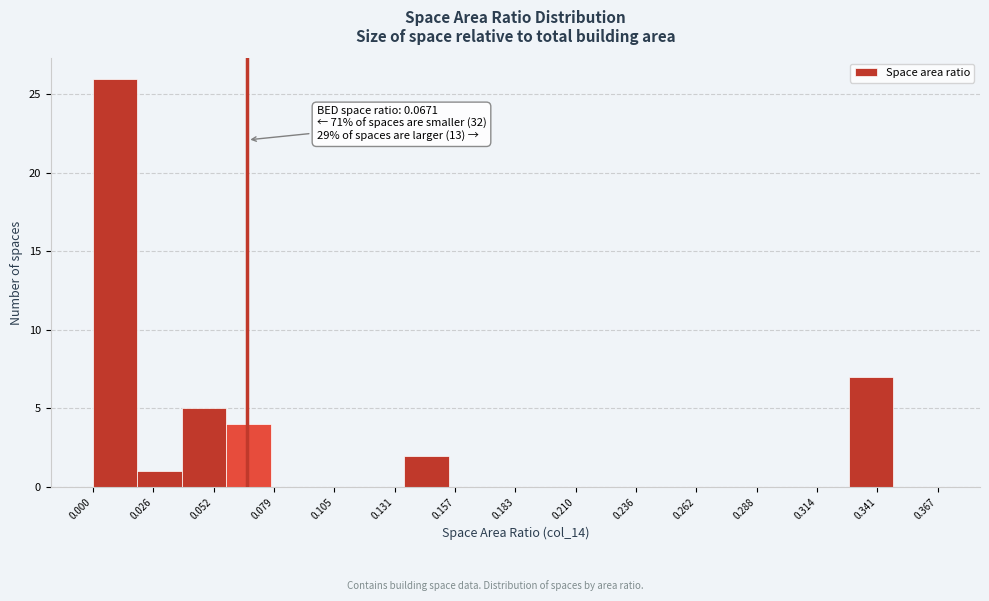

Around what value on the x-axis is the tallest bar? Give the approximate position of its centre, as read against the axis.

0.010